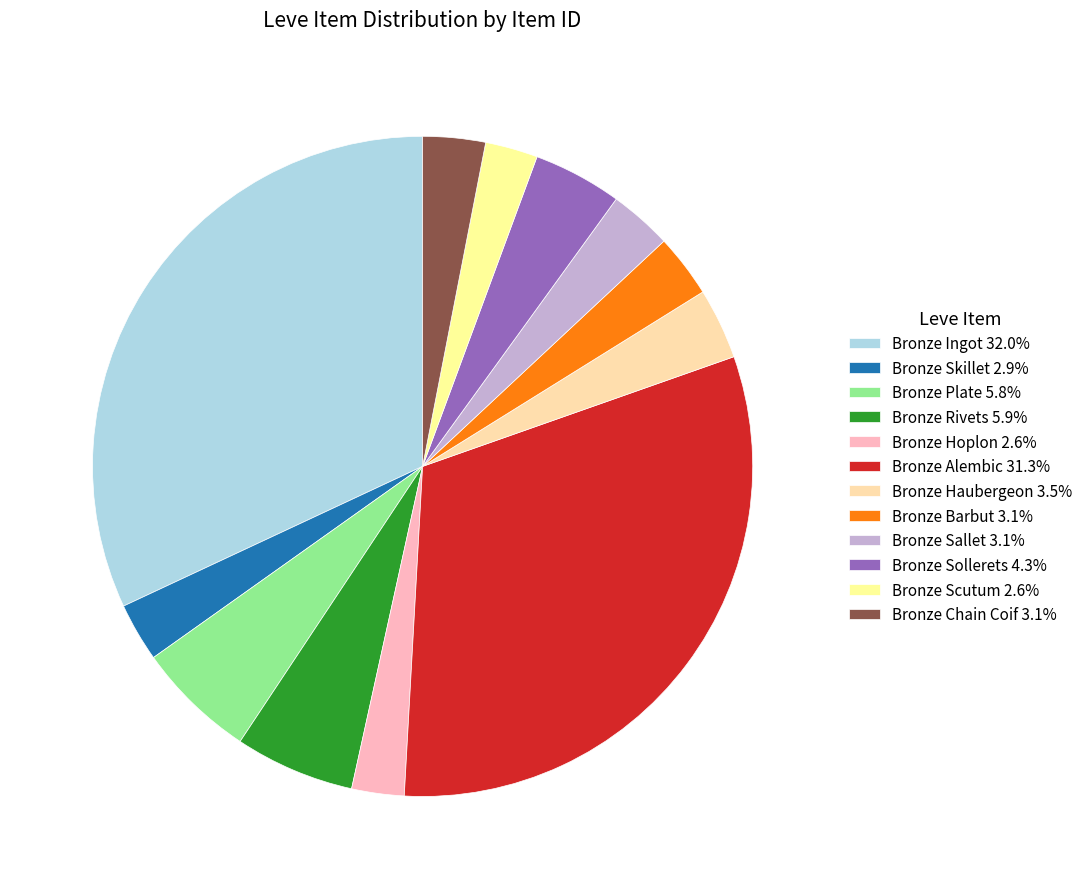

Is it true that Bronze Skillet is 3% of the pie?

True